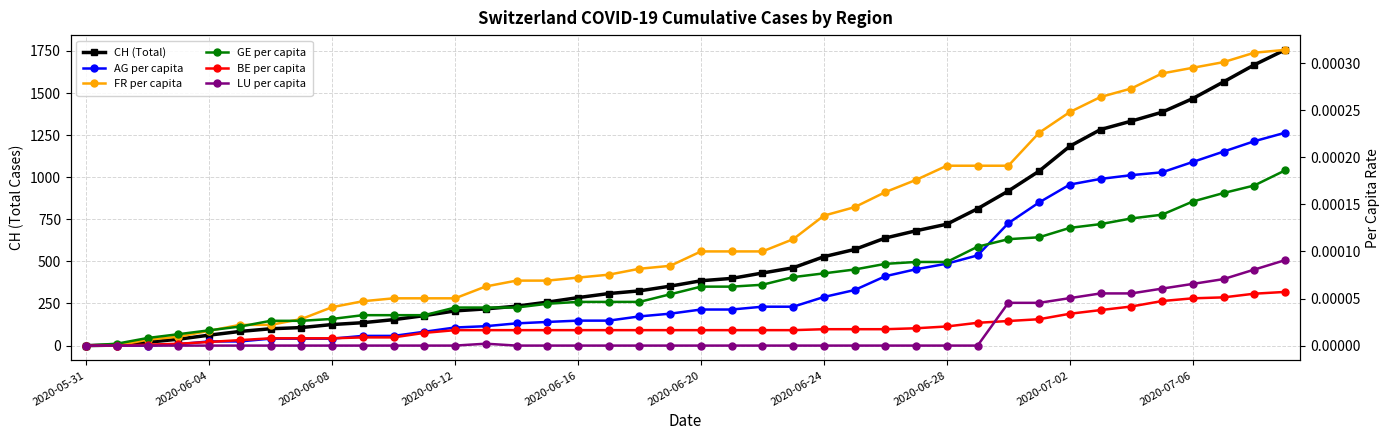

True or false: AG per capita has a value of 0.0 at 34.

False